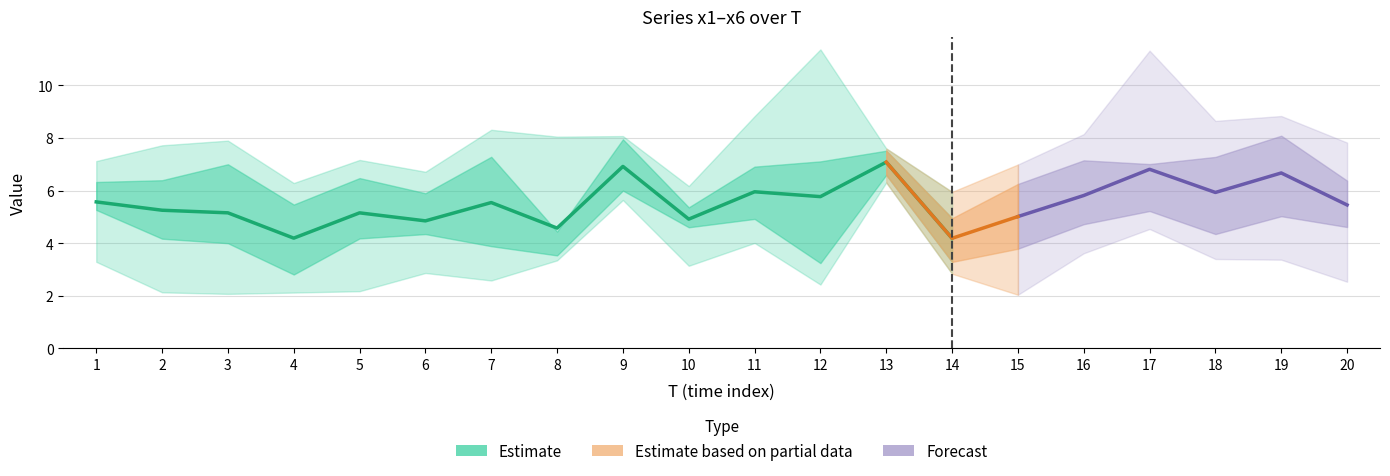

What is the highest value of the x3 series?

11.3